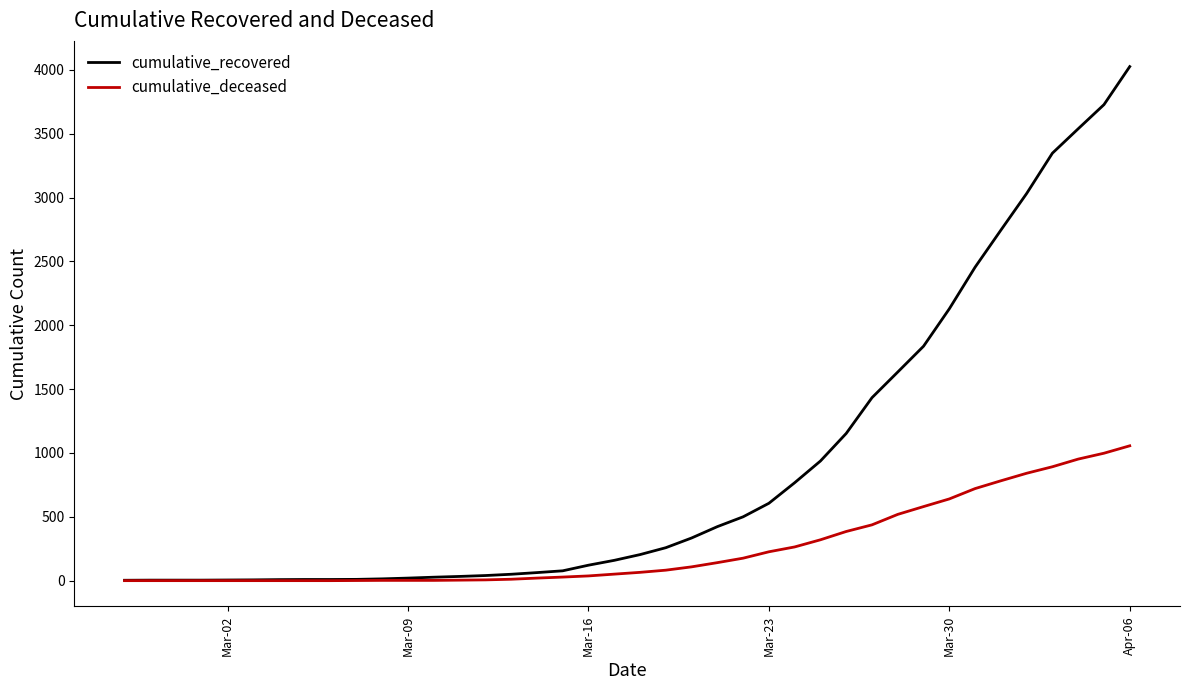

Rank the series by their average value, from lowest to highest.

cumulative_deceased, cumulative_recovered